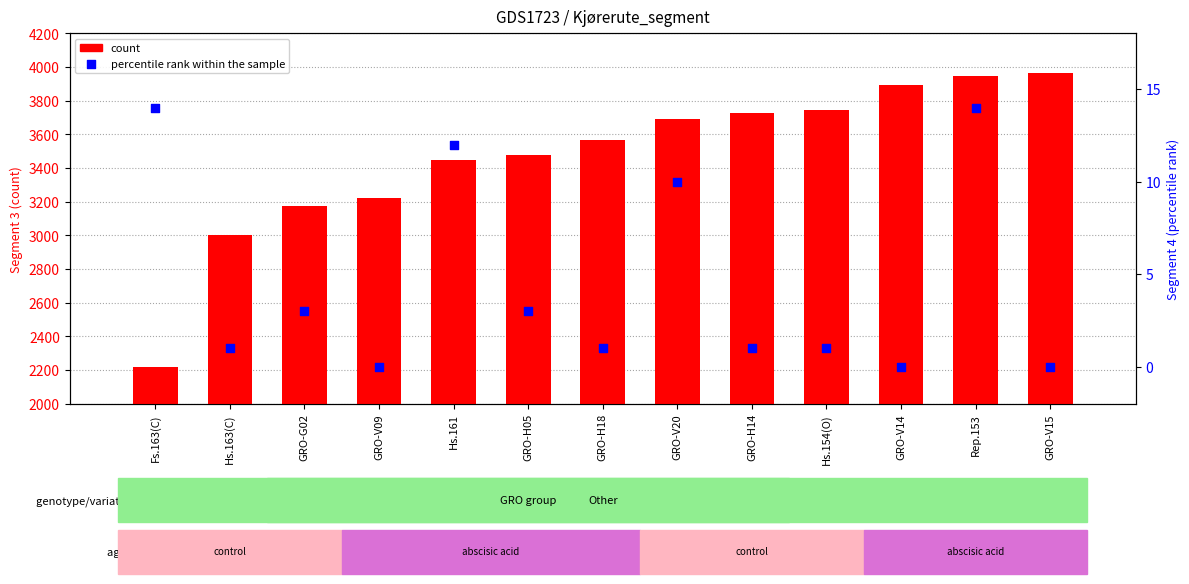

At how many categories does at least one series exceed 695?

13